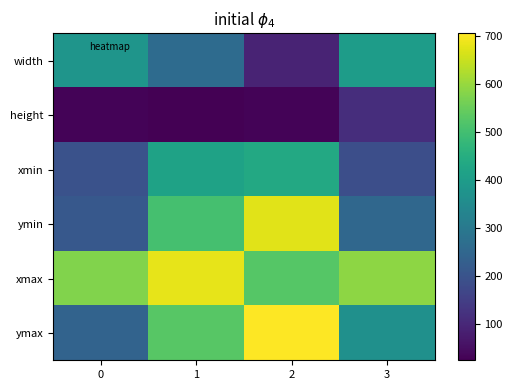

Reading left to right, transcribe all the data shown in this chart.

width: 0=380	1=262	2=92	3=401
height: 0=31	1=24	2=30	3=112
xmin: 0=196	1=418	2=435	3=189
ymin: 0=211	1=504	2=676	3=253
xmax: 0=576	1=680	2=527	3=590
ymax: 0=242	1=528	2=706	3=365